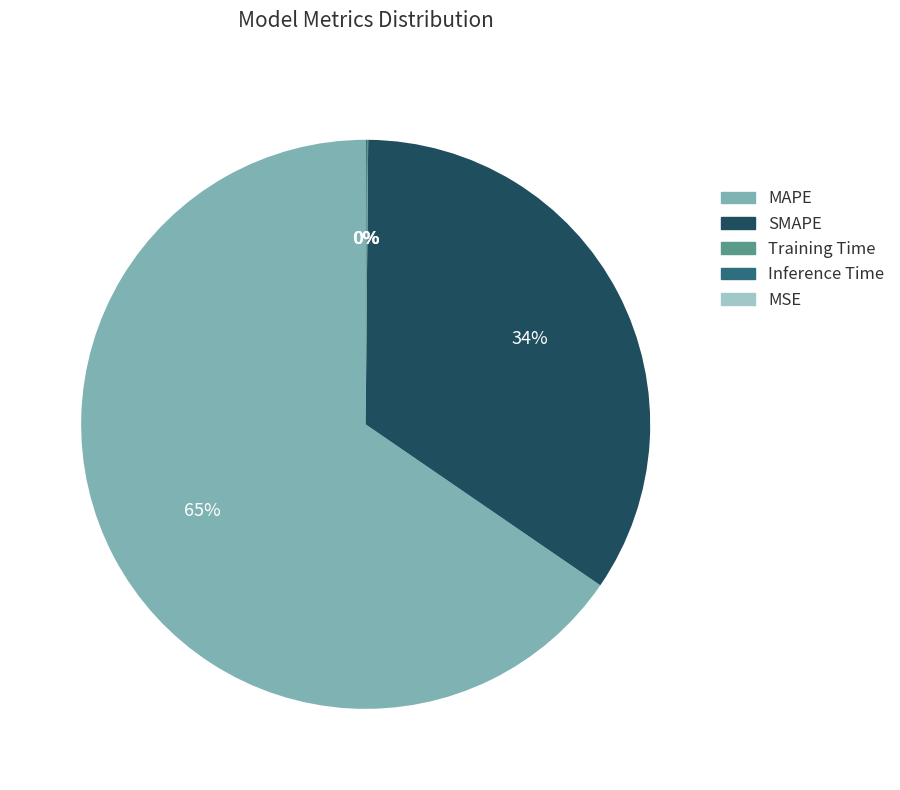

To the nearest percent, what is the average slice percentage?

20%